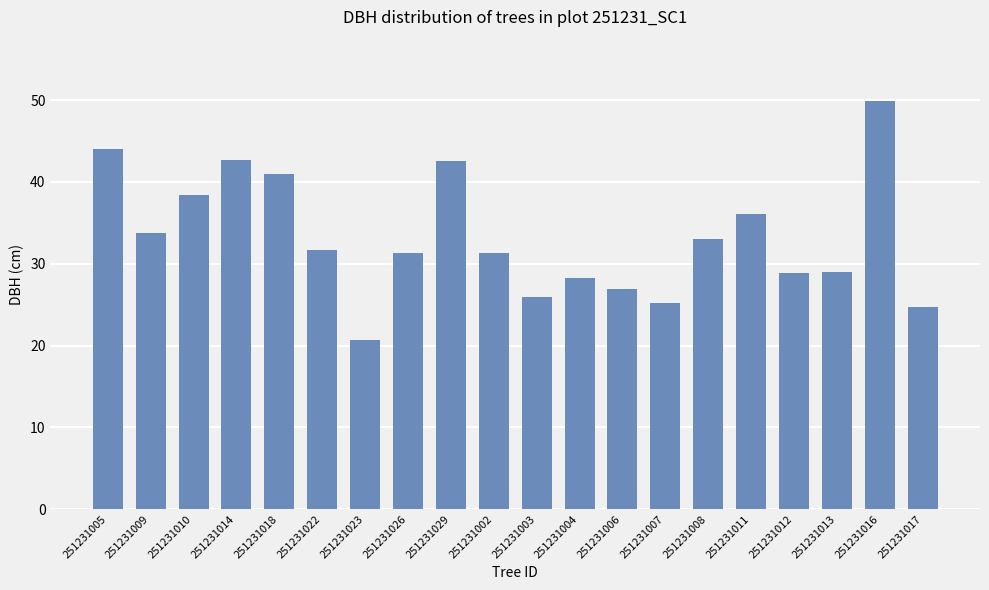

What is the greatest value displayed?

49.9